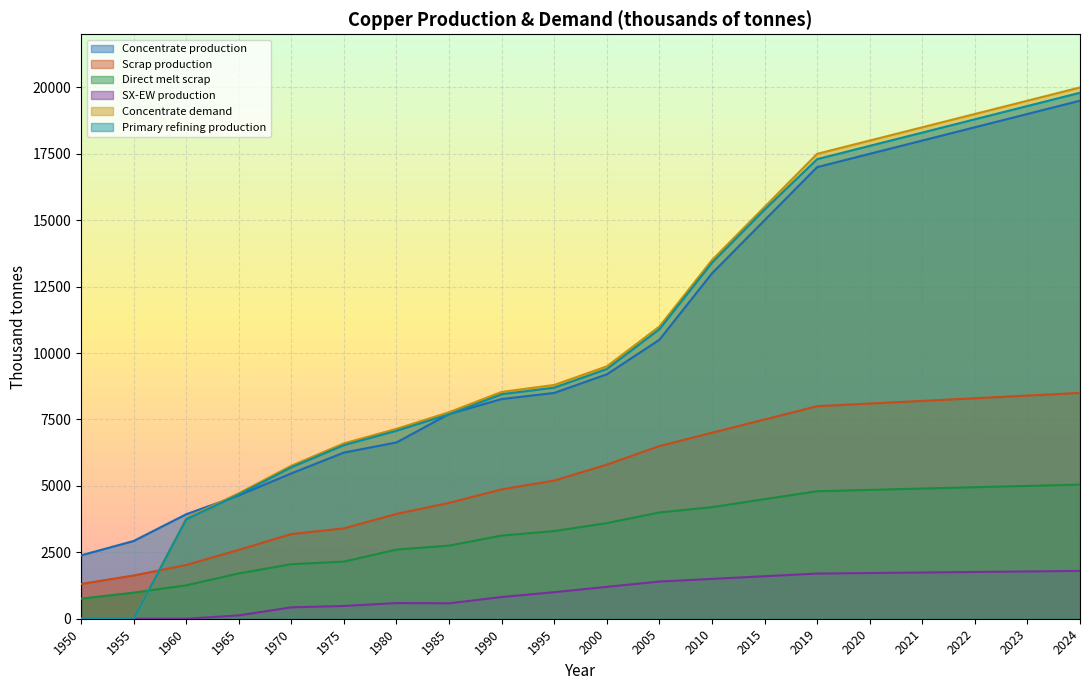

Which series has the largest total across all categories?

Concentrate demand